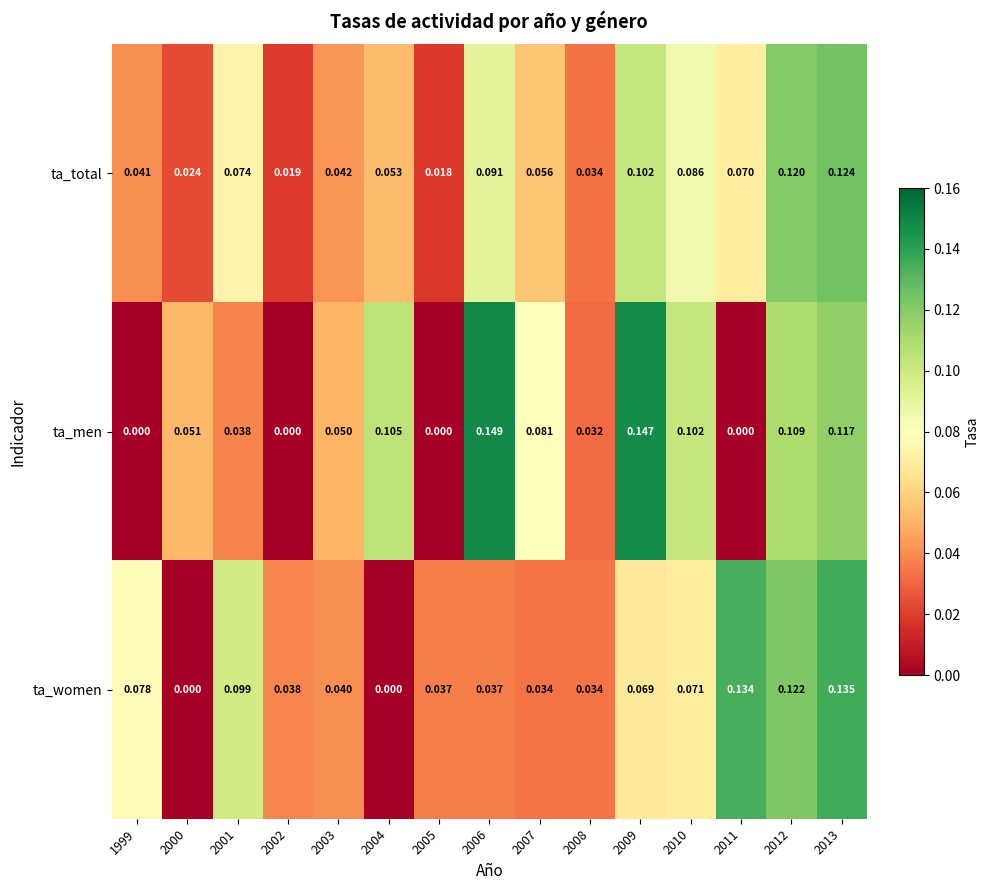

Which series has the widest spread of values?

ta_men